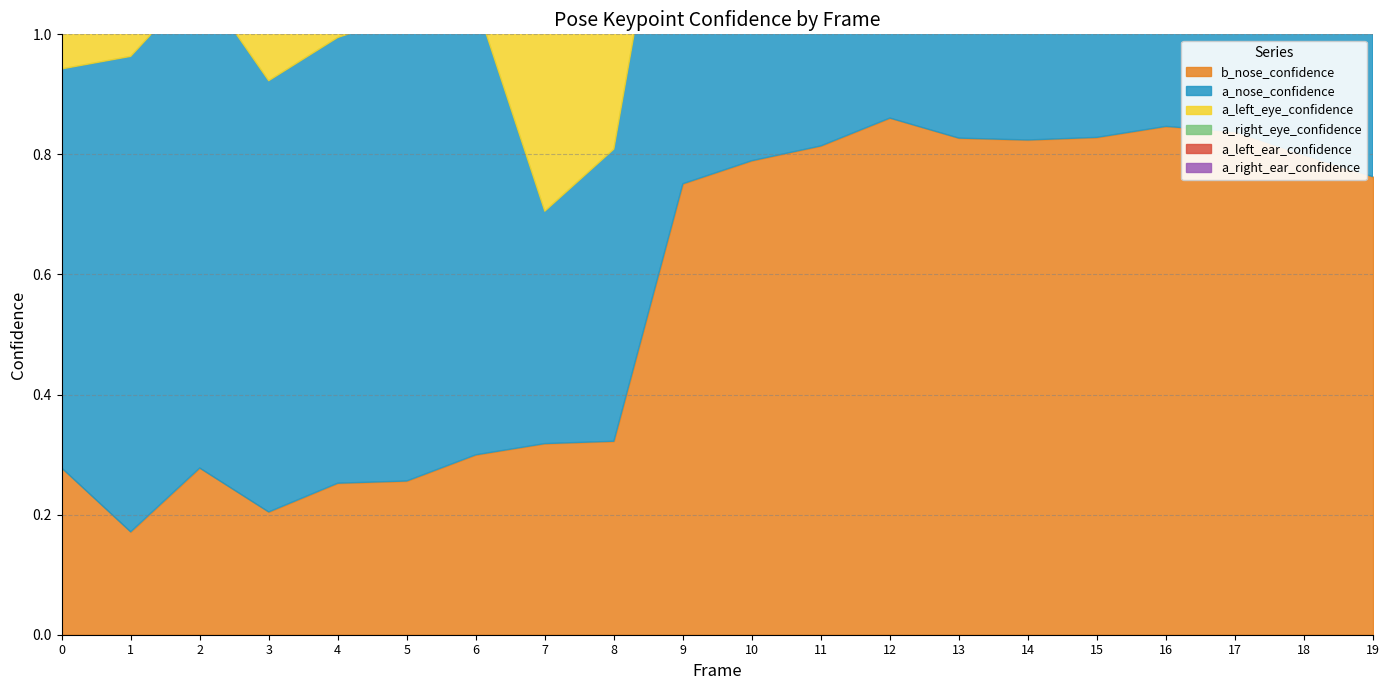

Where is a_left_eye_confidence nearest to the value 0?

7